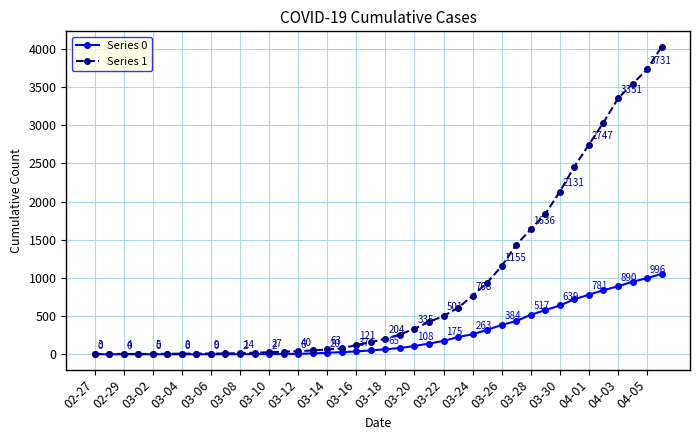

Rank the series by their maximum value, from lowest to highest.

Series 0, Series 1